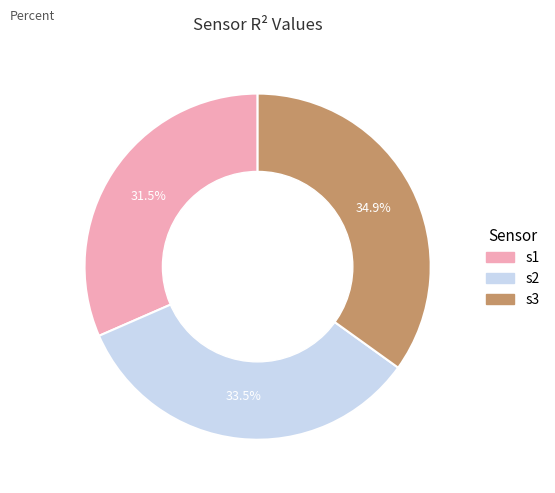

What percentage is NOT represented by s2?

66.5%